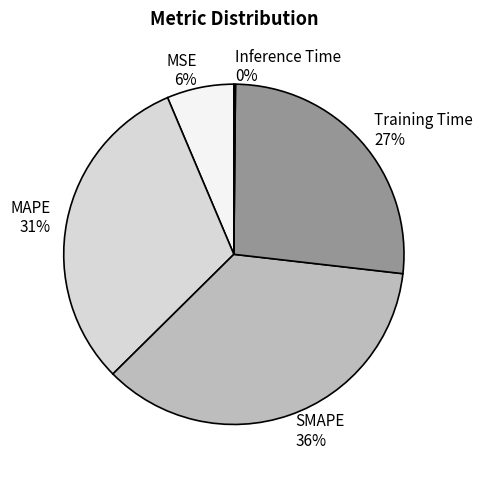

To the nearest percent, what portion does SMAPE represent?

36%